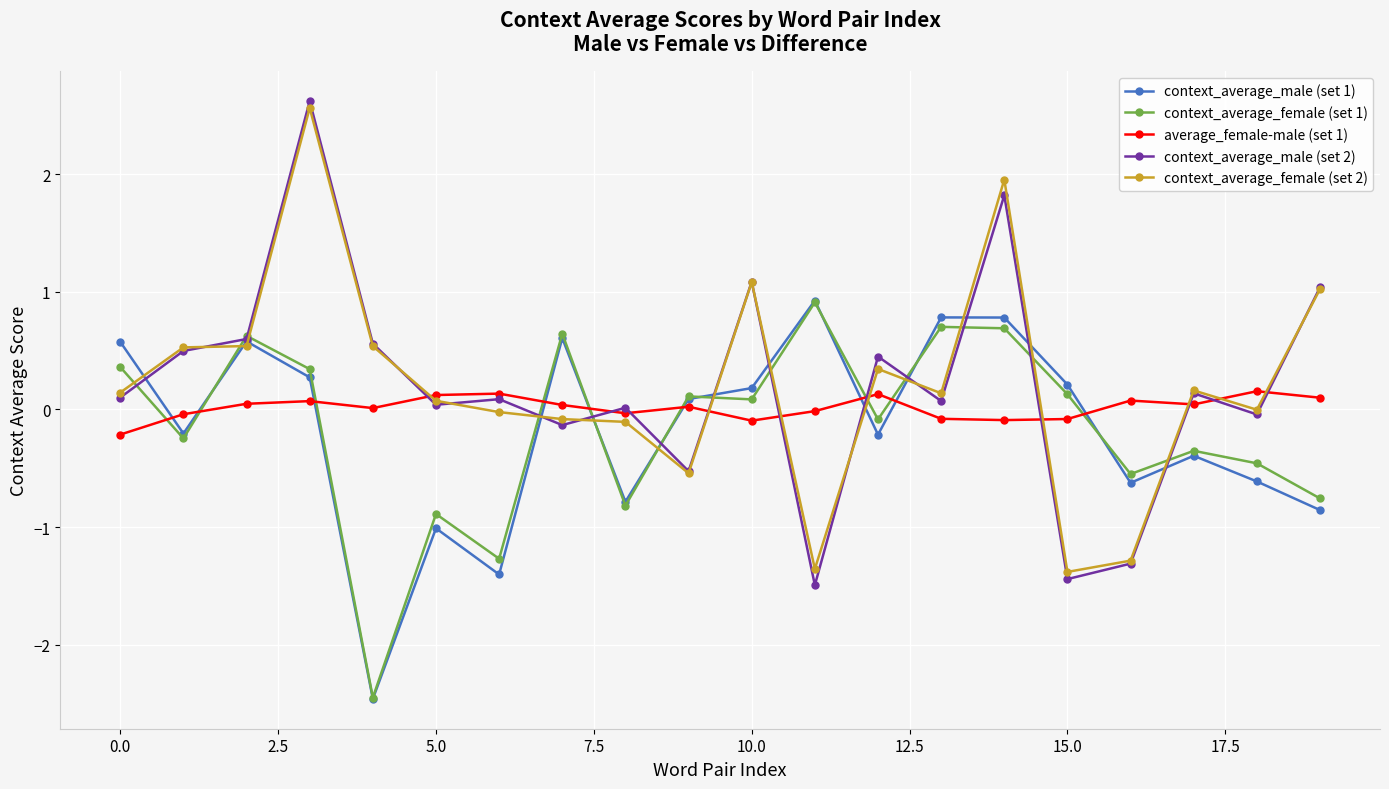

What is the minimum value shown in the chart?

-2.5